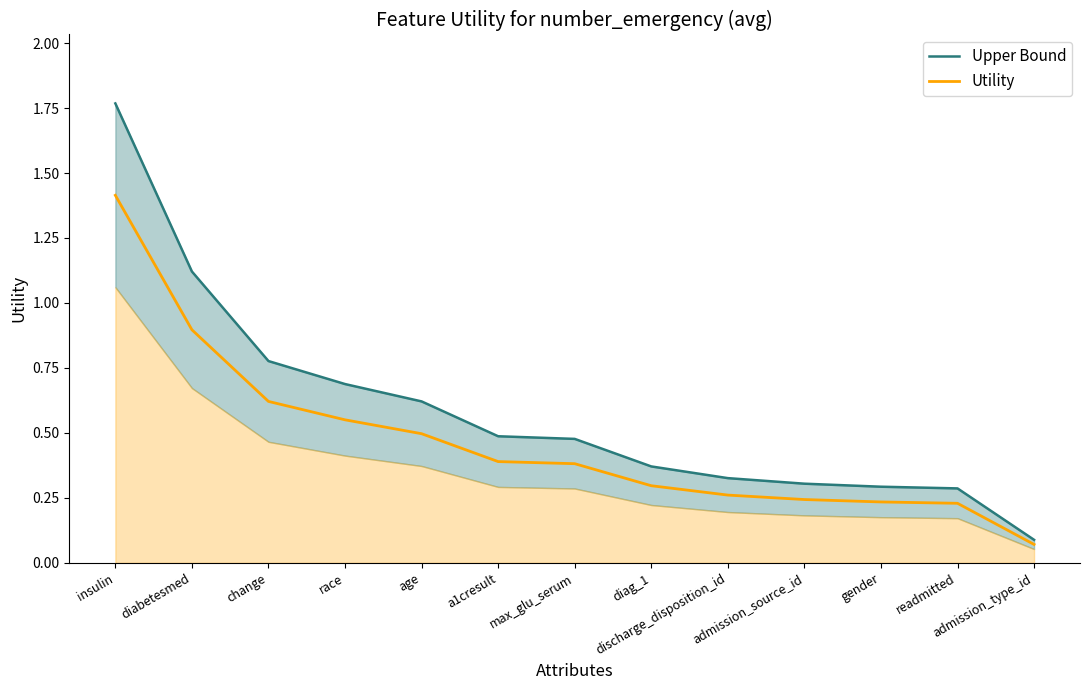

Does the chart display data point markers on the line(s)?

No